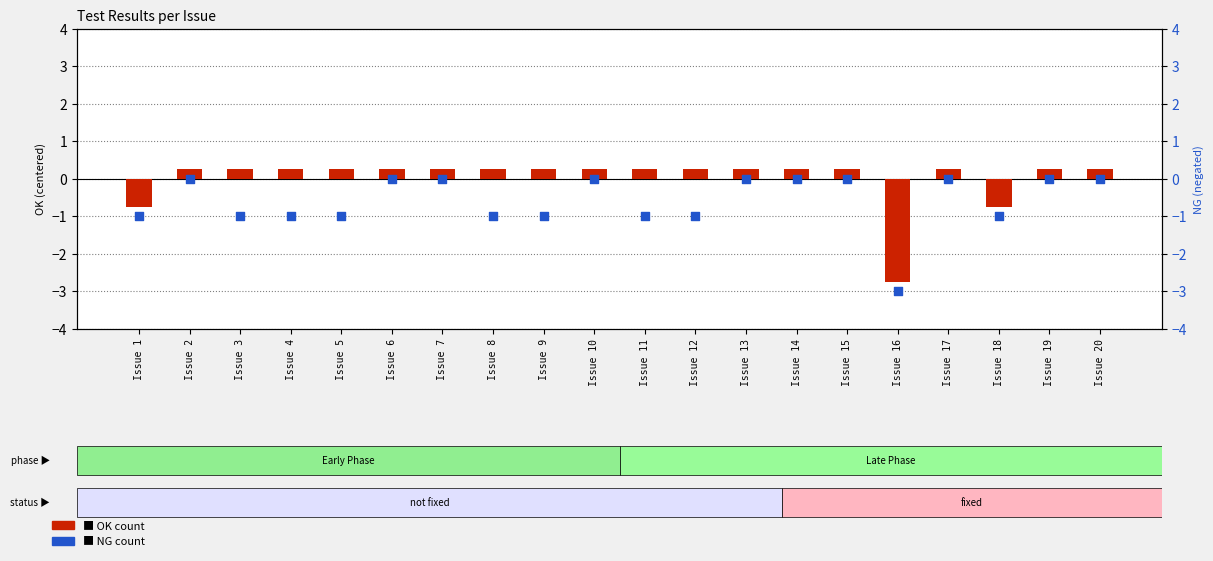

Which series reaches the maximum Y coordinate?

OK count